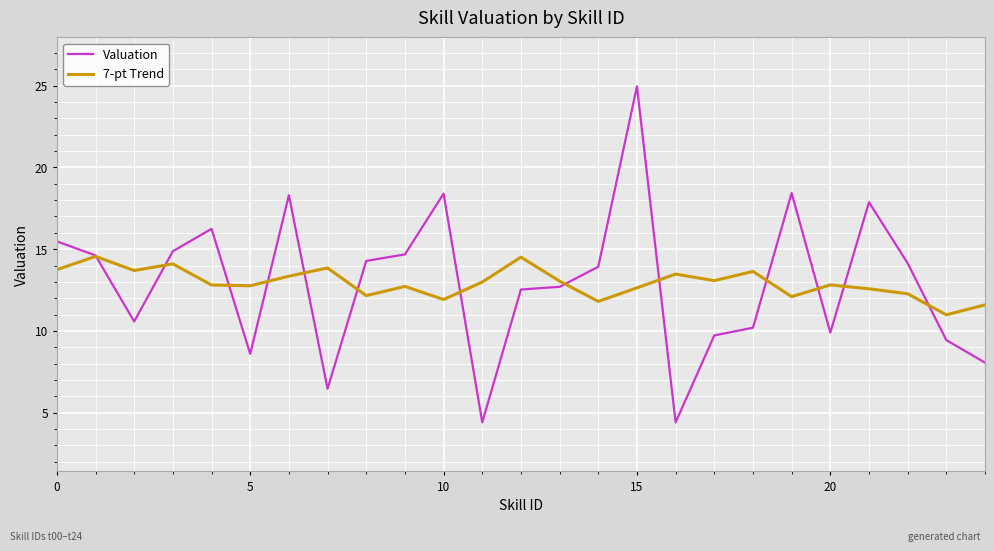

What is the minimum value for 7-pt Trend?

11.0